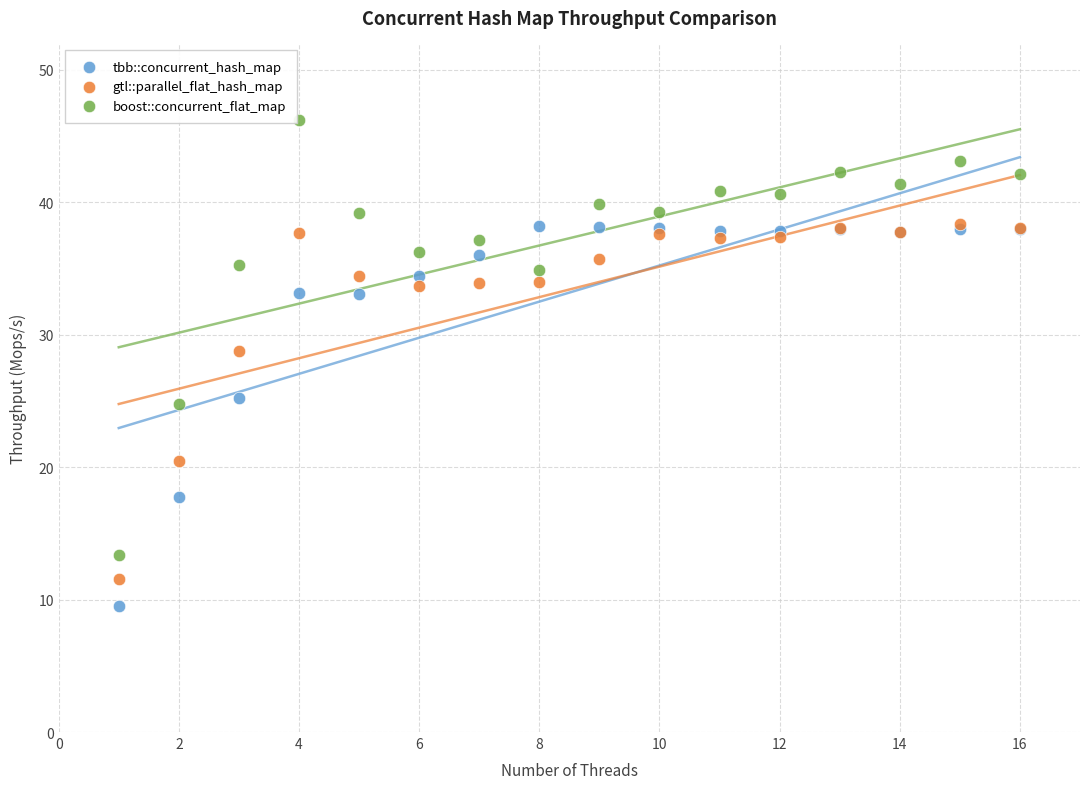

Which series reaches the minimum Y coordinate?

tbb::concurrent_hash_map